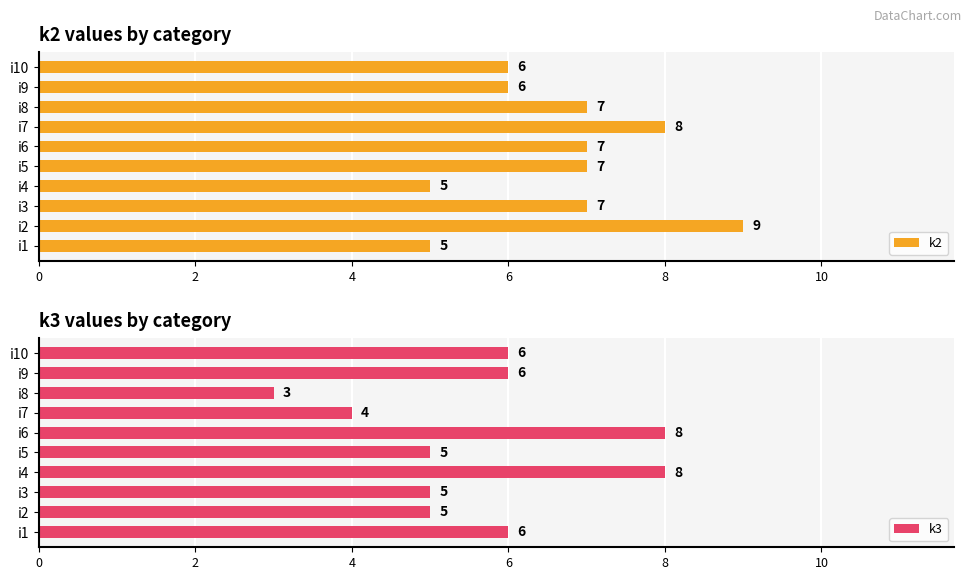

The value of k3 at i1 is 10. True or false?

False